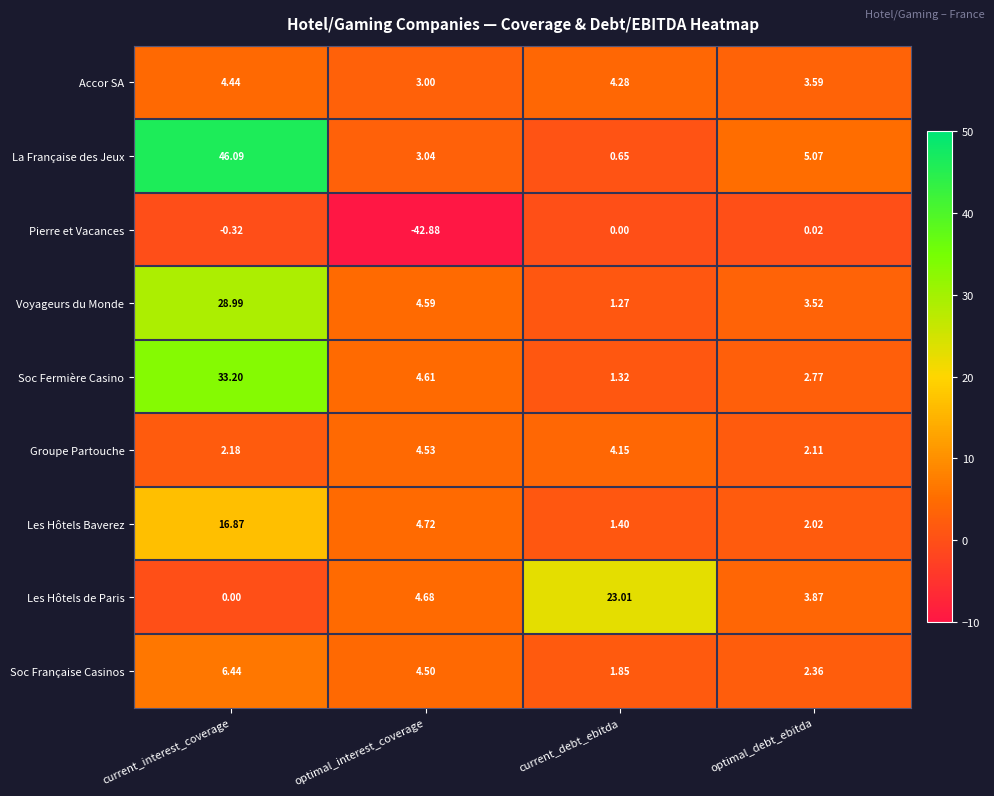

At which label does Soc Fermière Casino reach its peak?

current_interest_coverage